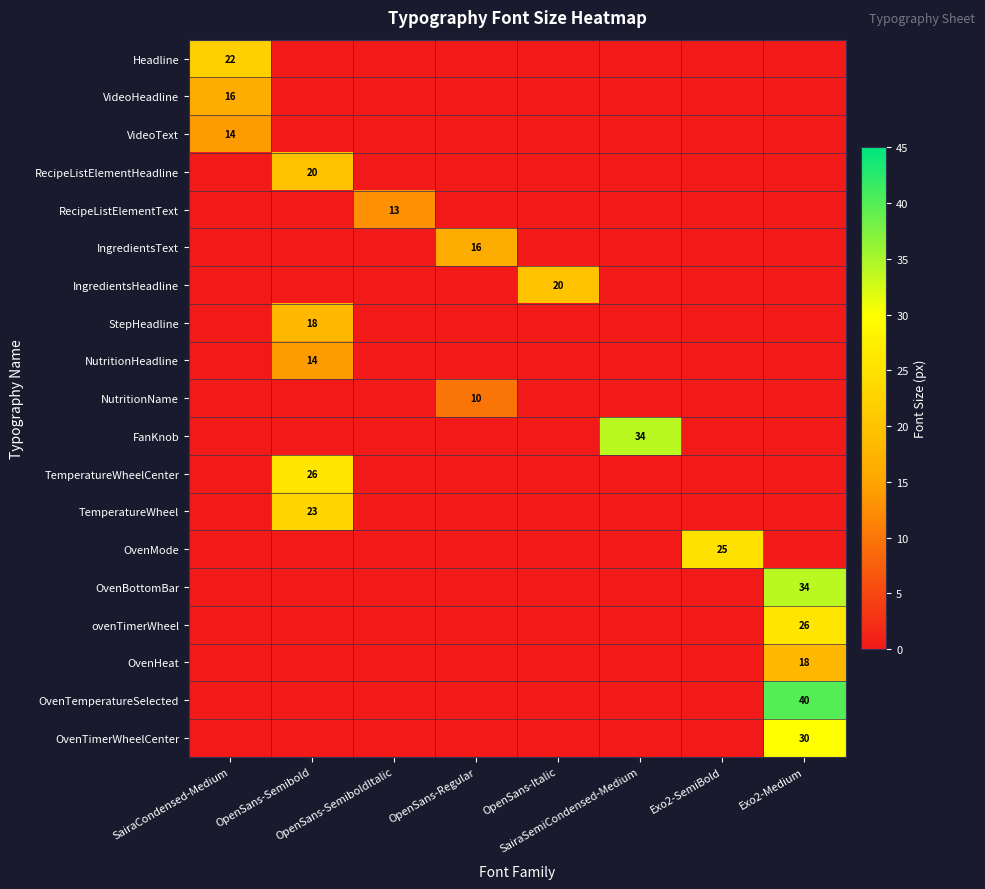

What is the difference between the highest and lowest values at OpenSans-Regular?

16